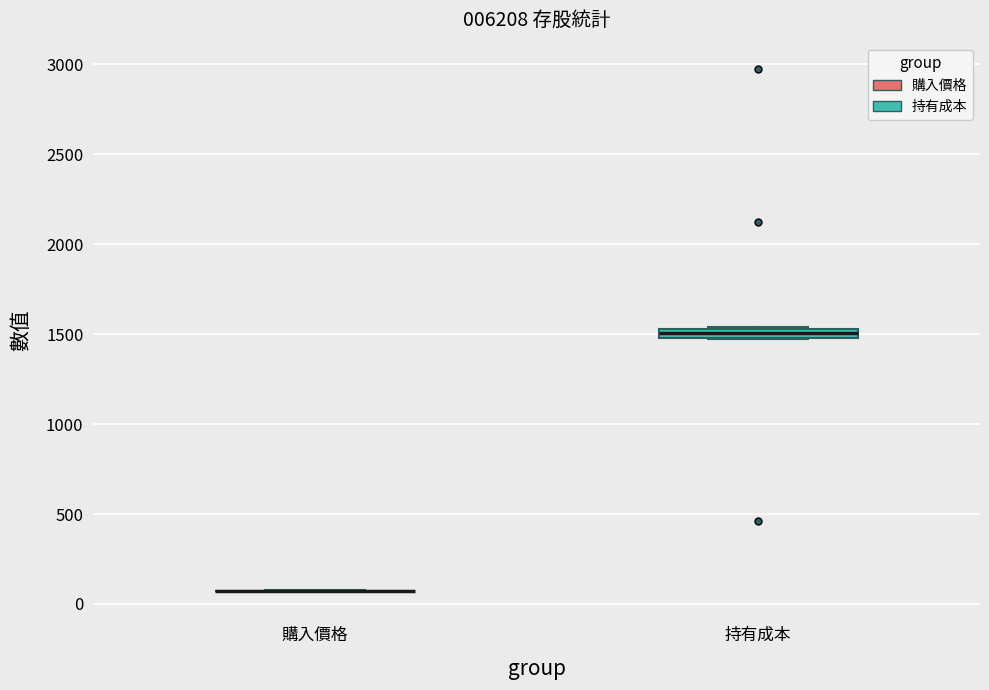

Where is the lower edge of the box for 持有成本 on the y-axis? The values are not printed on the chart, so give them approximately, as read against the axis.

1500